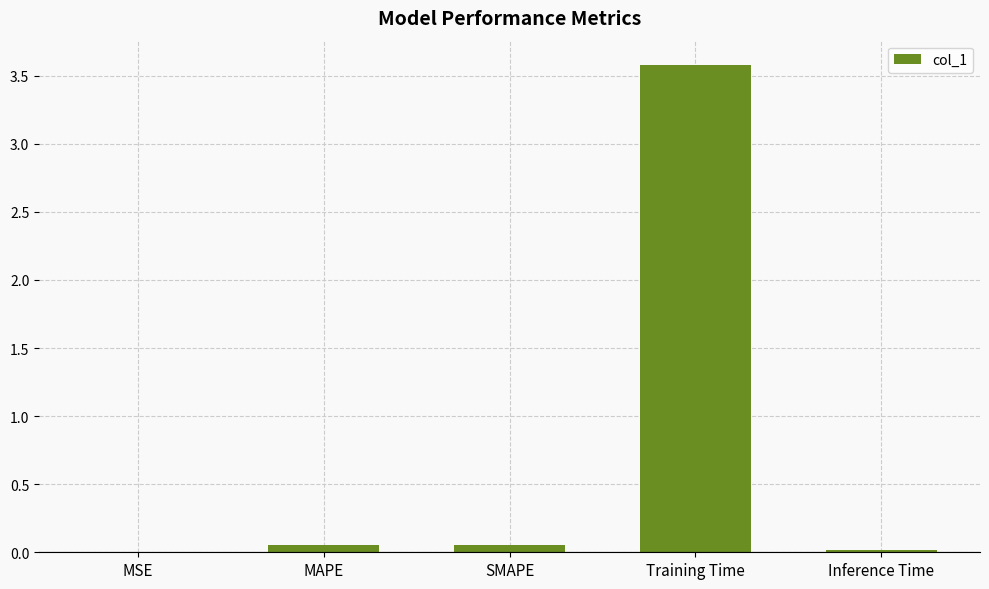

Which label corresponds to the largest value in the chart?

Training Time